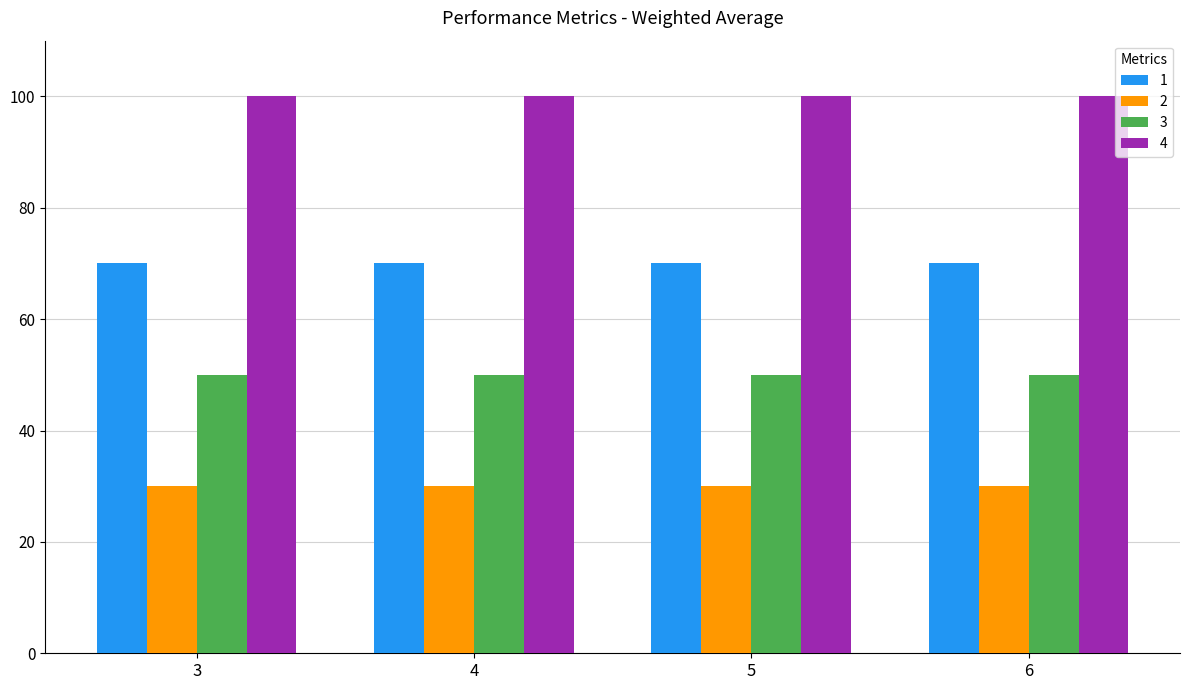

The 3 series shows 50 at 4. True or false?

True